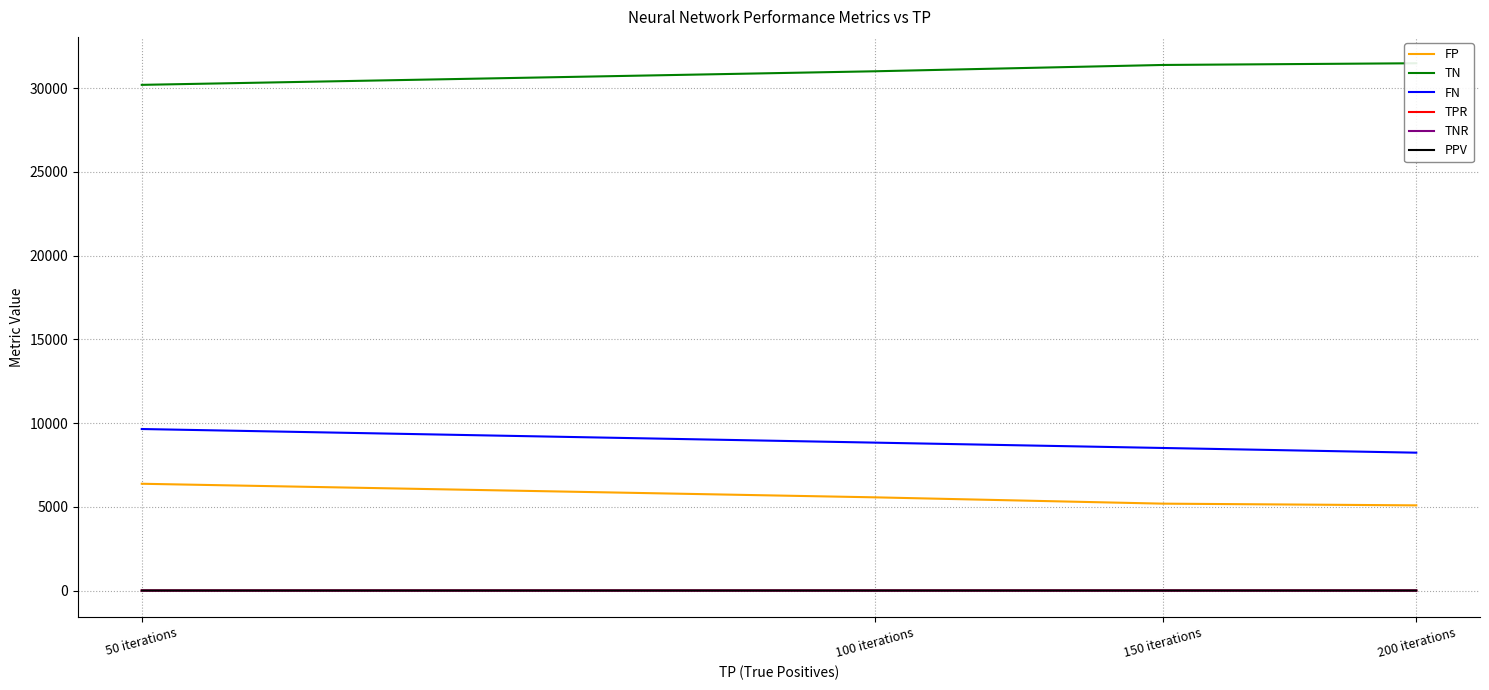

What is the lowest value of the TNR series?

0.8